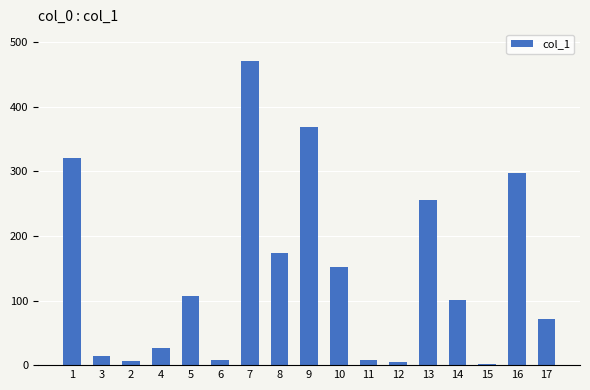

What position from the right is 11?

7